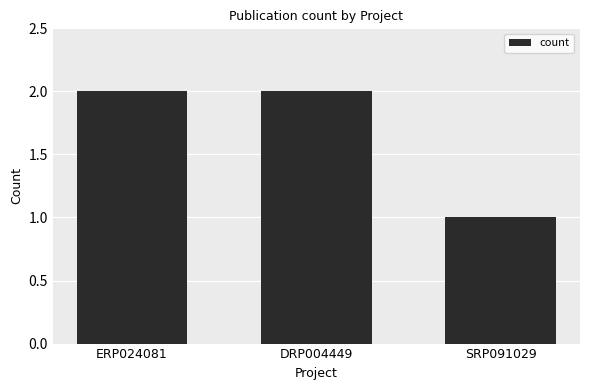

What is the minimum value shown in the chart?

1